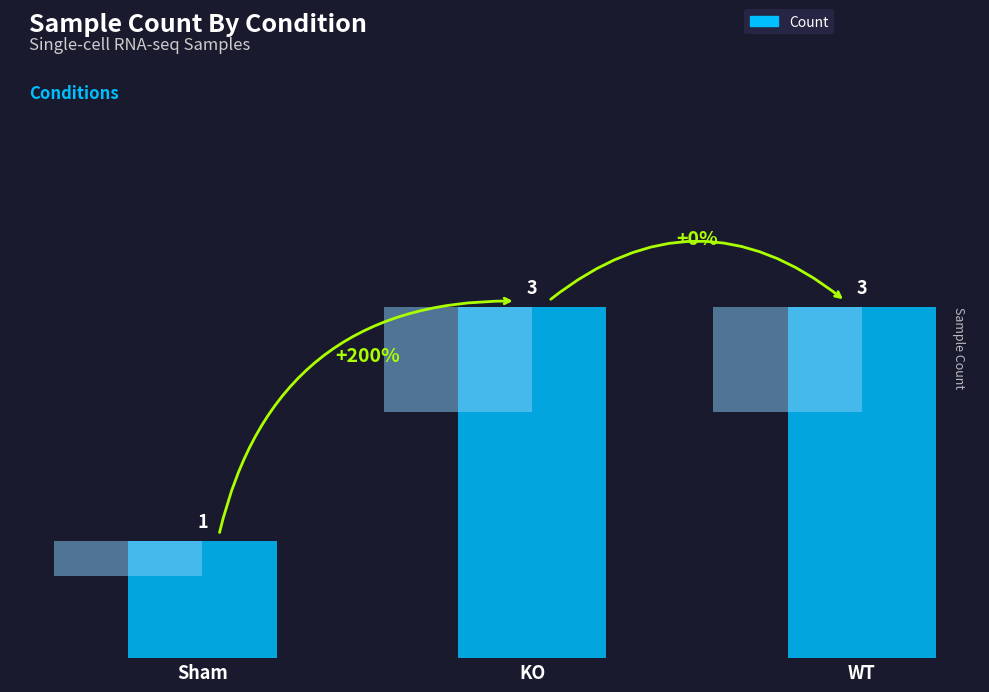

Are the bars horizontal?

No